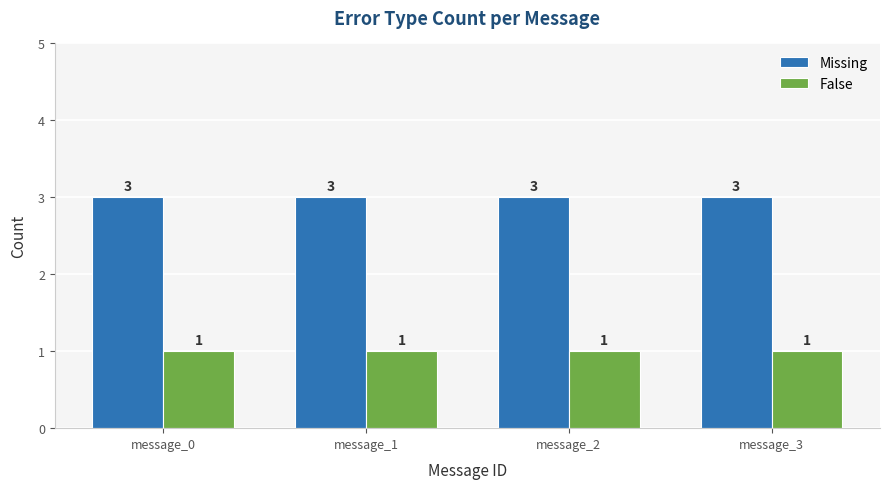

At how many categories does at least one series exceed 1?

4